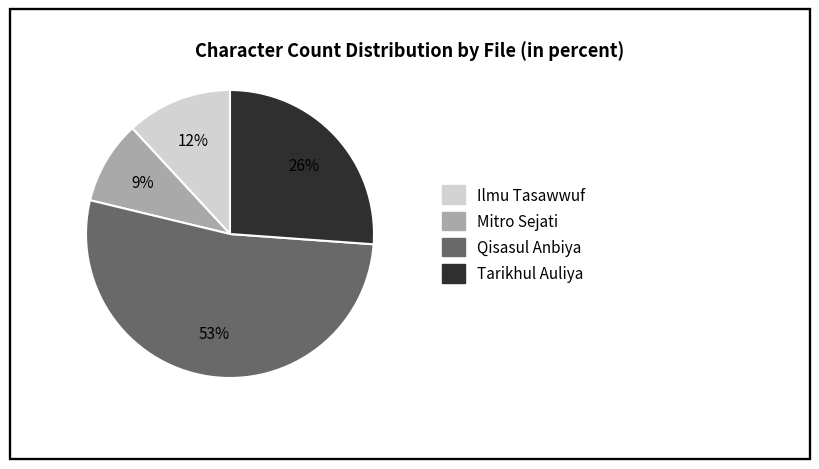

How many slices are in this pie chart?

4